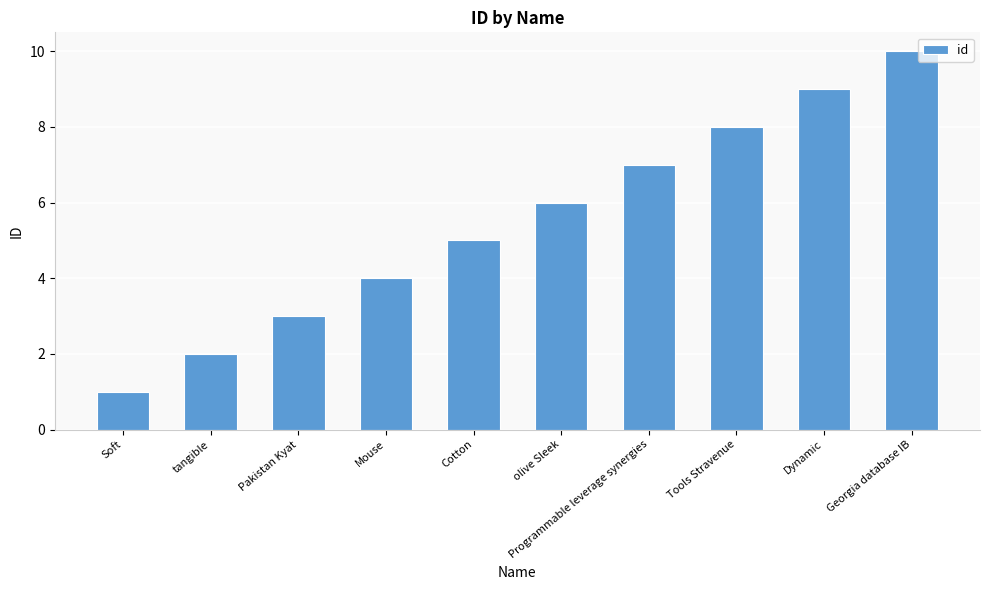

Reading left to right, transcribe all the data shown in this chart.

1	2	3	4	5	6	7	8	9	10